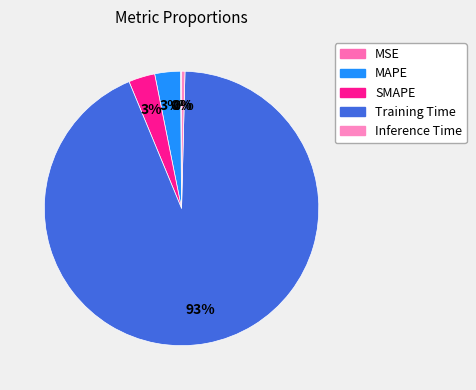

How many segments does this pie chart have?

5